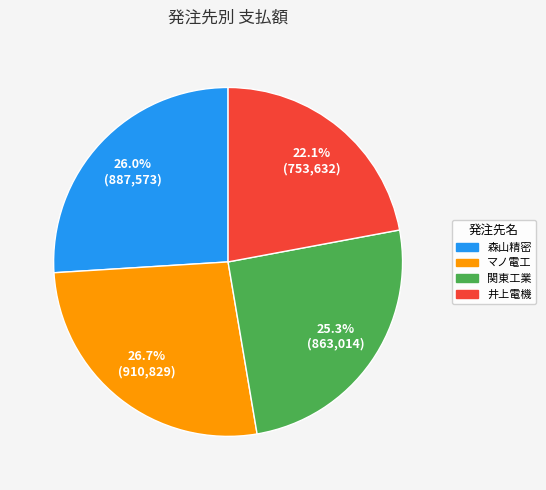

Rank the categories by value from lowest to highest.

井上電機, 関東工業, 森山精密, マノ電工